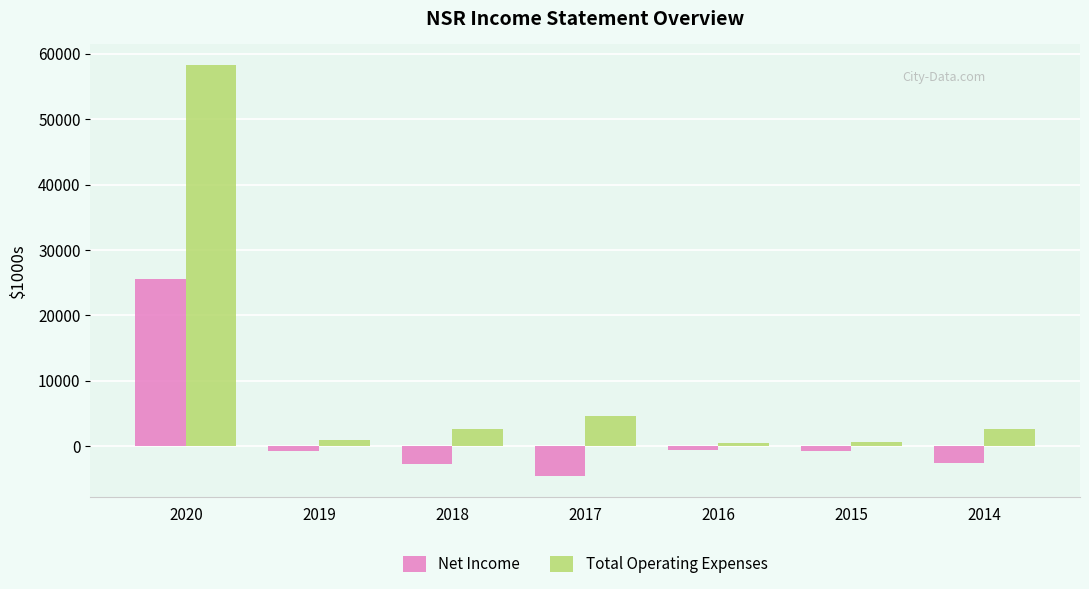

The Total Operating Expenses series shows 500 at 2016. True or false?

True